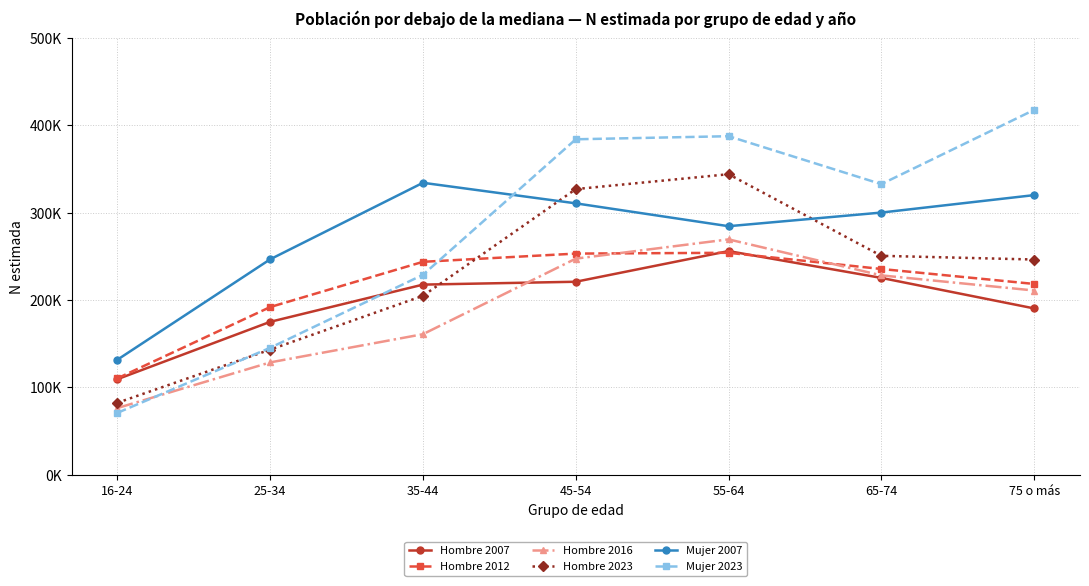

Between 55-64 and 35-44, which is larger?

55-64